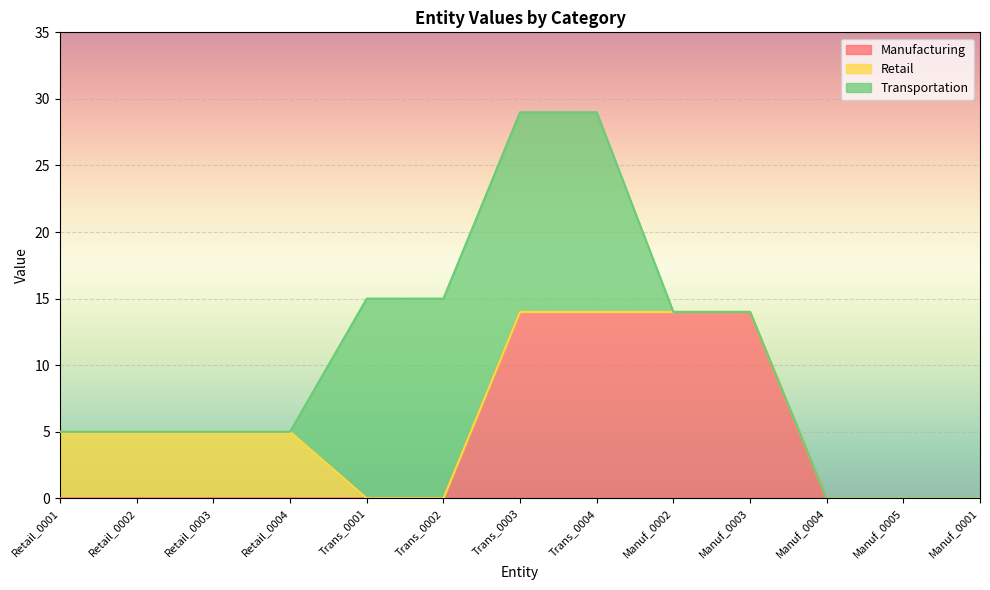

List the labels in order of Retail value, smallest first.

Trans_0001, Trans_0002, Trans_0003, Trans_0004, Manuf_0002, Manuf_0003, Manuf_0004, Manuf_0005, Manuf_0001, Retail_0001, Retail_0002, Retail_0003, Retail_0004